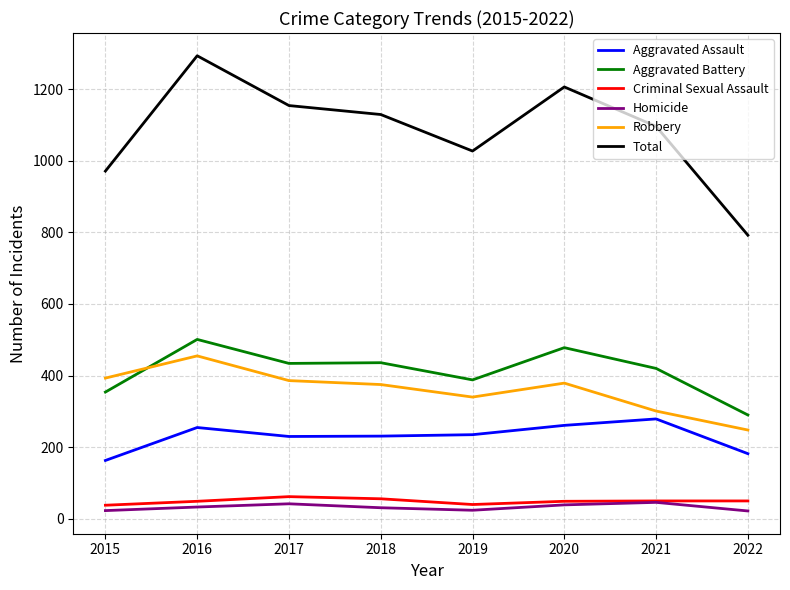

Which category has the highest value in the Robbery series?

2016